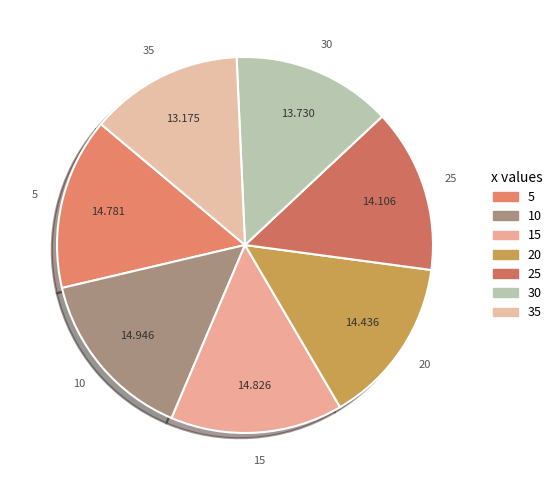

Combined, do 30 and 25 account for over 50%?

No